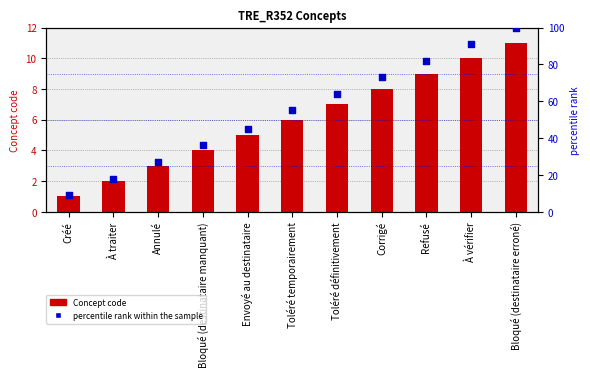

What is the total value across all series at Bloqué (destinataire manquant)?

40